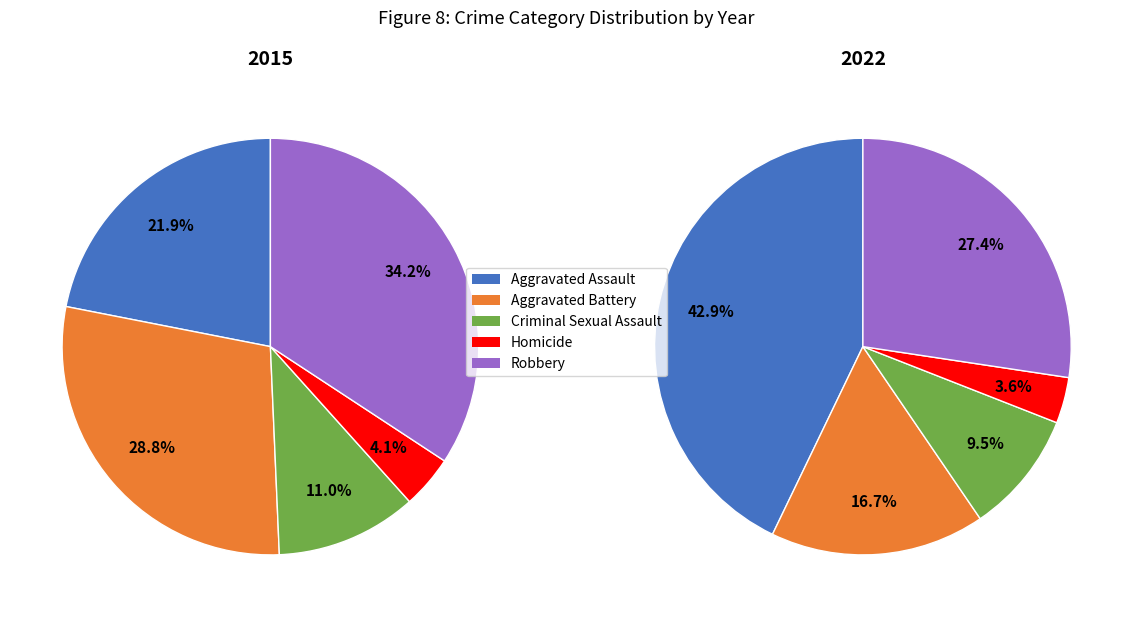

Is the sum of Criminal Sexual Assault and Robbery greater than half?

No